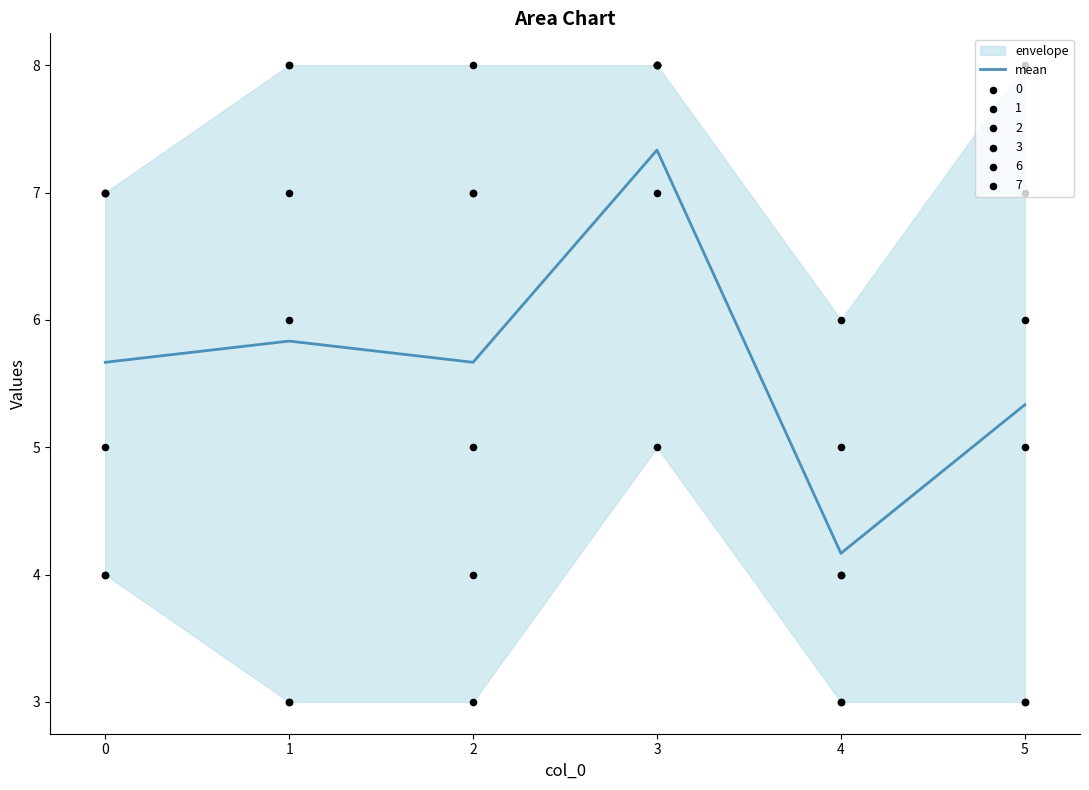

What is the change in value from 2 to 4?

-1.5